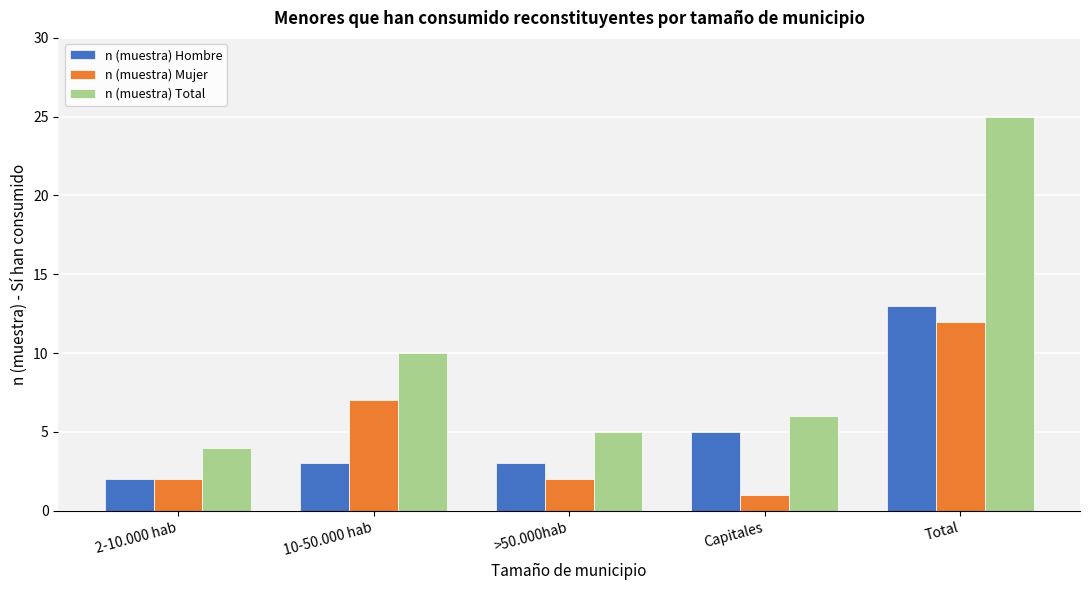

Reading left to right, transcribe all the data shown in this chart.

n (muestra) Hombre: 2	3	3	5	13
n (muestra) Mujer: 2	7	2	1	12
n (muestra) Total: 4	10	5	6	25